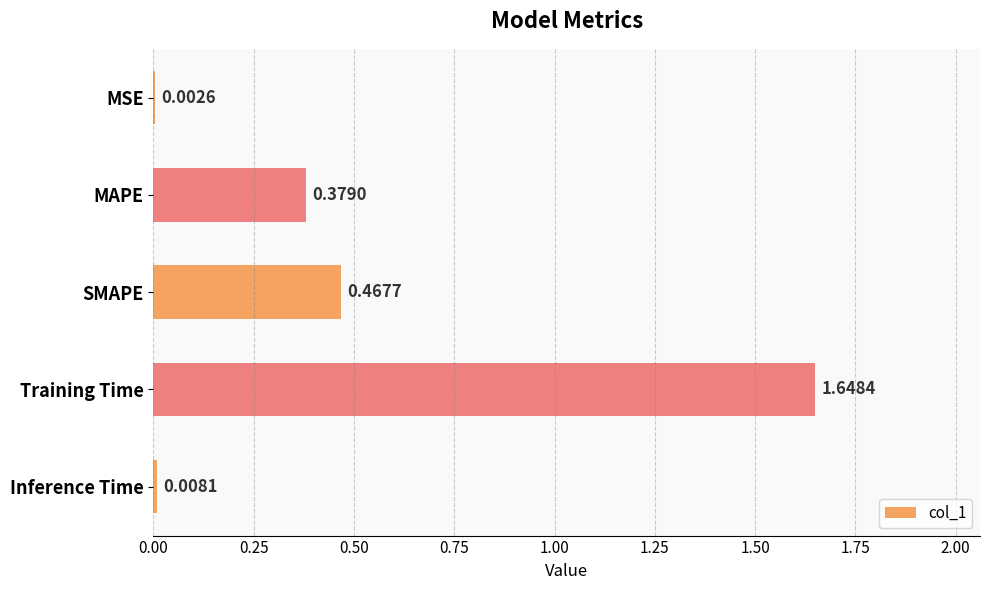

At which label is the value closest to 0?

MSE